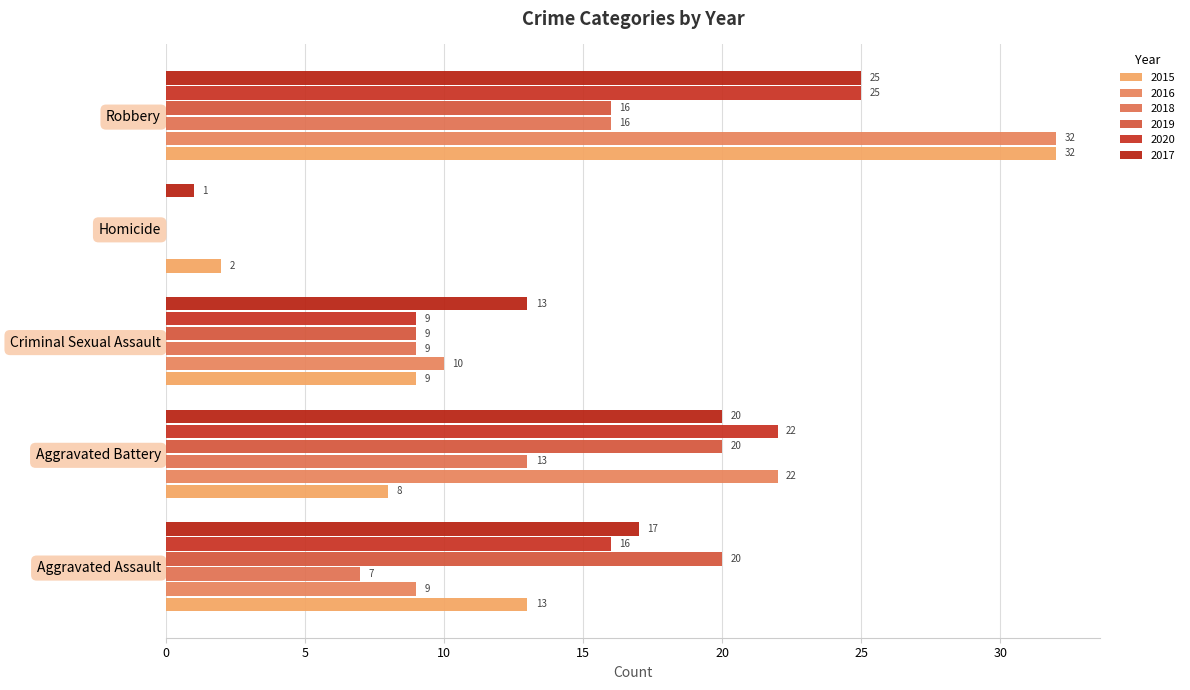

Rank the series at Aggravated Battery from lowest to highest value.

2015, 2018, 2019, 2017, 2016, 2020